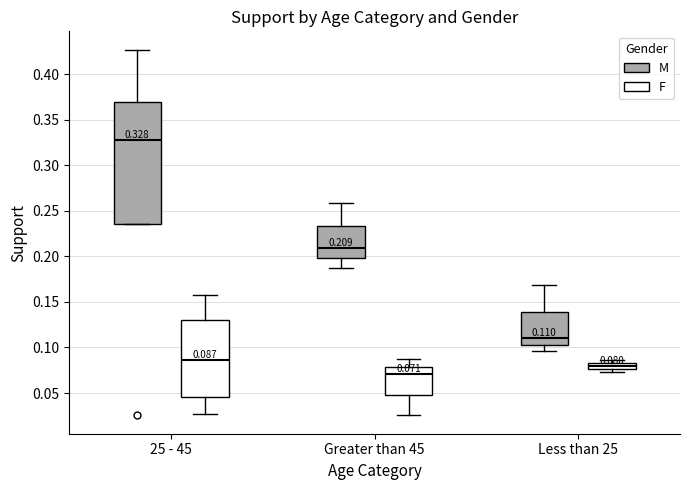

Comparing the boxes themselves (not the whiskers), which one is the tallest?

25 - 45 (M)